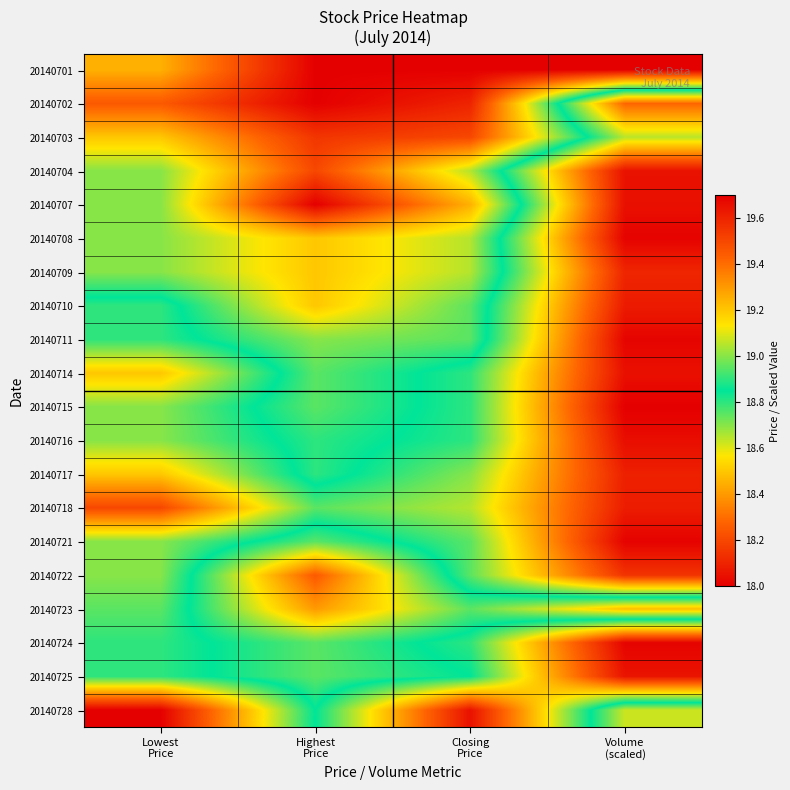

Reading right to left, list all the values displayed in this chart.

20140701: Volume
(scaled)=19.7	Closing
Price=19.7	Highest
Price=19.7	Lowest
Price=19.2
20140702: Volume
(scaled)=18.3	Closing
Price=19.6	Highest
Price=19.7	Lowest
Price=19.4
20140703: Volume
(scaled)=18.6	Closing
Price=19.5	Highest
Price=19.6	Lowest
Price=19.2
20140704: Volume
(scaled)=18.1	Closing
Price=19.1	Highest
Price=19.5	Lowest
Price=19.0
20140707: Volume
(scaled)=18.0	Closing
Price=19.2	Highest
Price=19.7	Lowest
Price=19.0
20140708: Volume
(scaled)=18.0	Closing
Price=19.1	Highest
Price=19.2	Lowest
Price=19.0
20140709: Volume
(scaled)=18.1	Closing
Price=19.1	Highest
Price=19.2	Lowest
Price=19.0
20140710: Volume
(scaled)=18.1	Closing
Price=18.9	Highest
Price=19.2	Lowest
Price=18.8
20140711: Volume
(scaled)=18.0	Closing
Price=18.9	Highest
Price=19.0	Lowest
Price=18.8
20140714: Volume
(scaled)=18.0	Closing
Price=18.8	Highest
Price=18.9	Lowest
Price=18.5
20140715: Volume
(scaled)=18.0	Closing
Price=18.8	Highest
Price=18.9	Lowest
Price=18.7
20140716: Volume
(scaled)=18.0	Closing
Price=18.8	Highest
Price=18.9	Lowest
Price=18.7
20140717: Volume
(scaled)=18.1	Closing
Price=18.7	Highest
Price=18.9	Lowest
Price=18.5
20140718: Volume
(scaled)=18.1	Closing
Price=18.6	Highest
Price=18.8	Lowest
Price=18.2
20140721: Volume
(scaled)=18.0	Closing
Price=18.8	Highest
Price=18.9	Lowest
Price=18.7
20140722: Volume
(scaled)=18.1	Closing
Price=18.8	Highest
Price=19.4	Lowest
Price=18.7
20140723: Volume
(scaled)=19.2	Closing
Price=18.9	Highest
Price=19.3	Lowest
Price=18.8
20140724: Volume
(scaled)=18.0	Closing
Price=18.8	Highest
Price=18.9	Lowest
Price=18.8
20140725: Volume
(scaled)=18.1	Closing
Price=18.9	Highest
Price=18.9	Lowest
Price=18.8
20140728: Volume
(scaled)=19.1	Closing
Price=18.1	Highest
Price=18.9	Lowest
Price=18.0